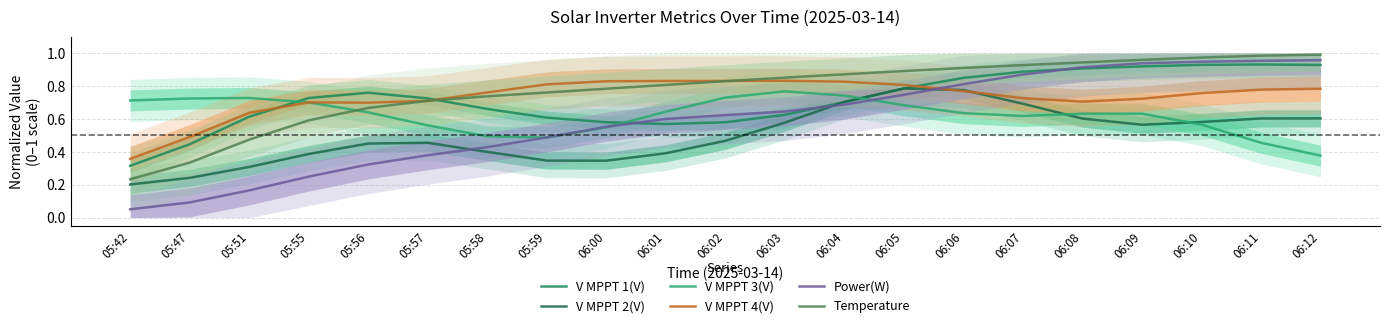

What is the difference between the maximum and second lowest values in the V MPPT 1(V) series?

0.5